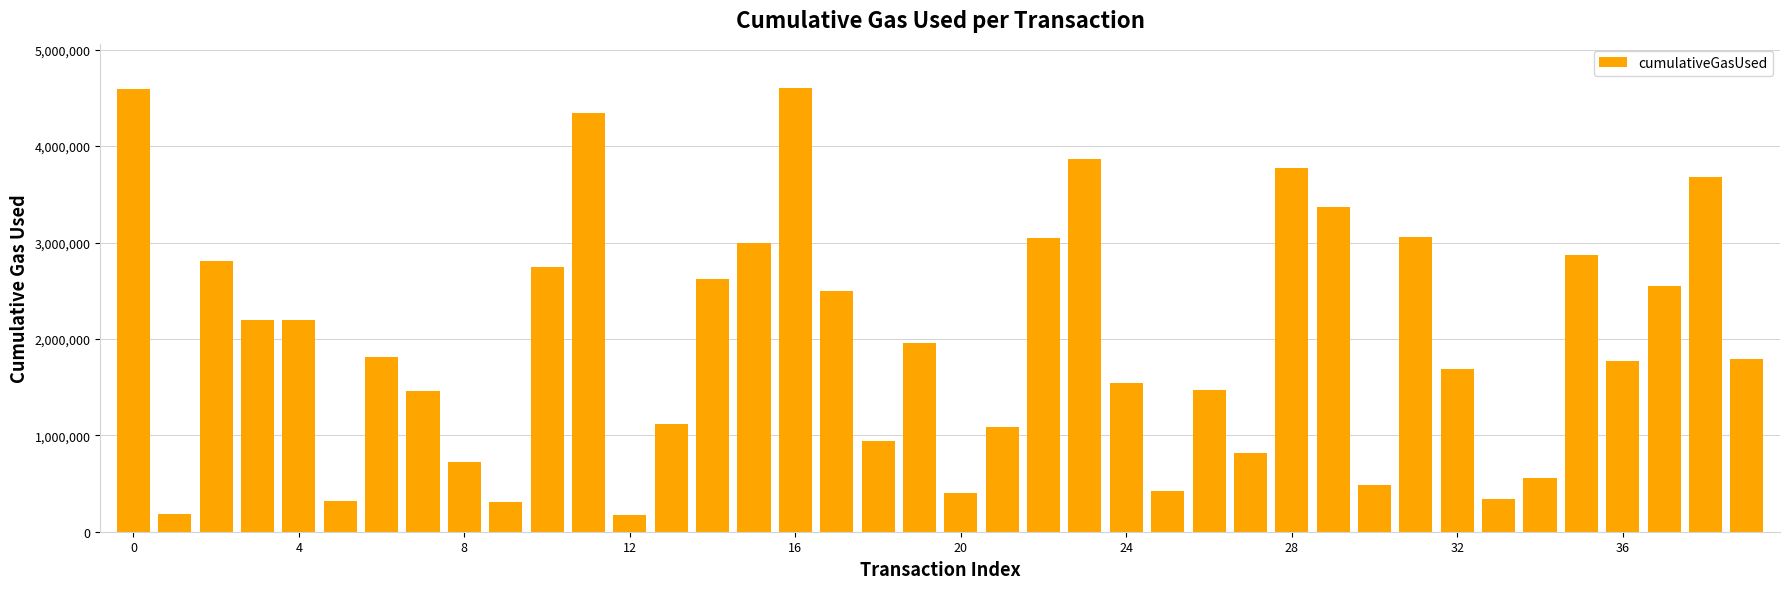

What is the smallest value displayed?

175755